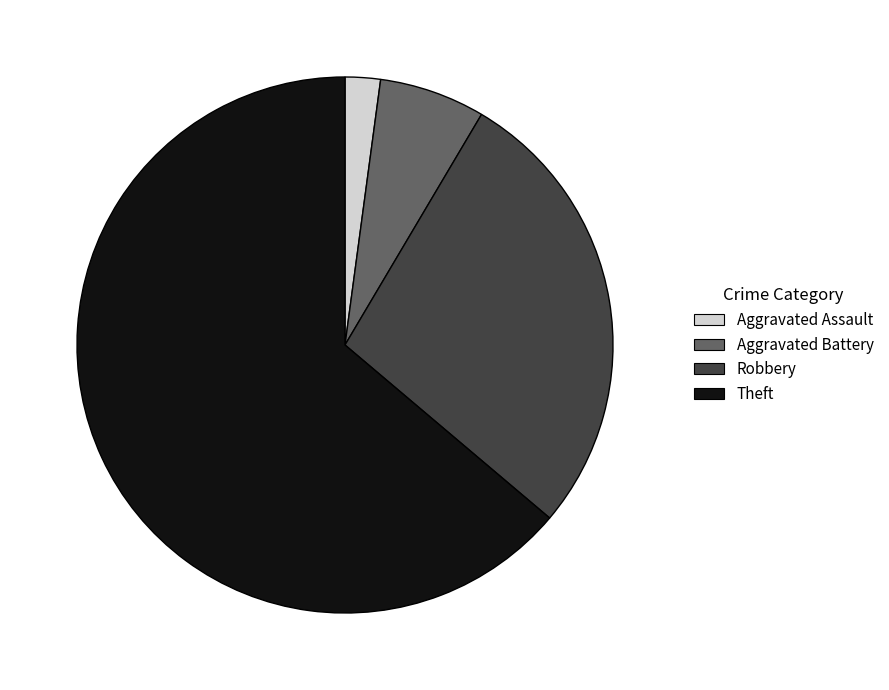

Does any single category account for the majority?

Yes